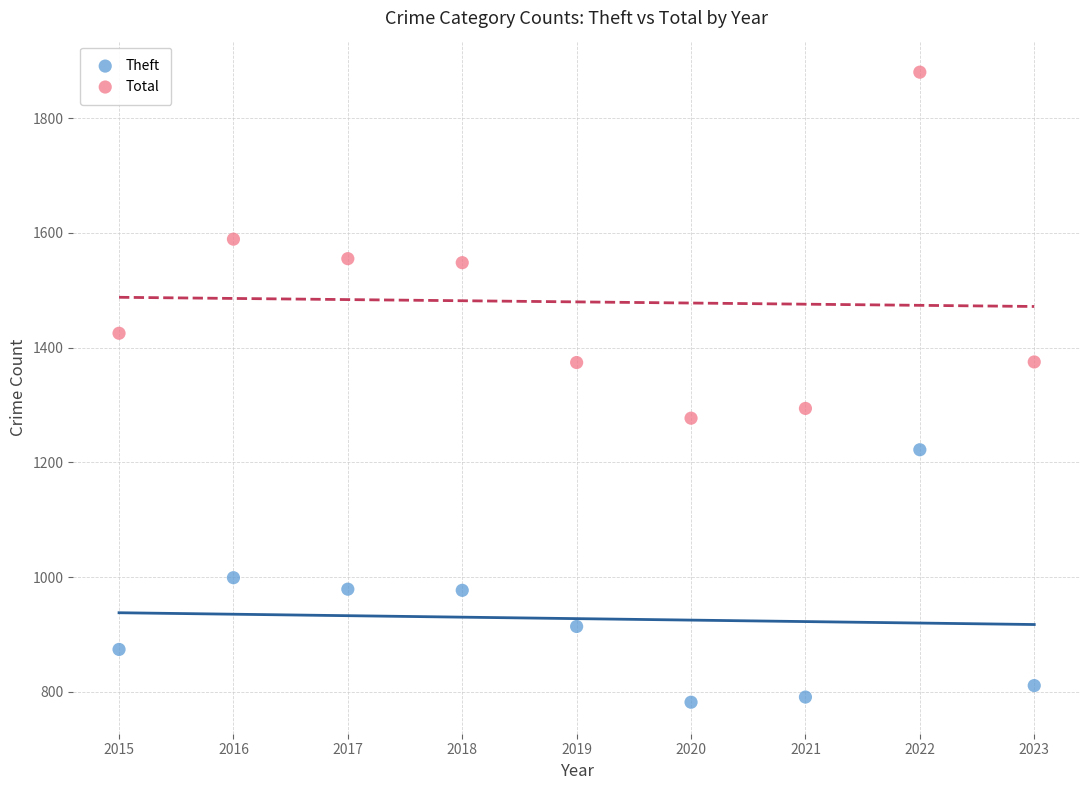

Across all data points, what is the range of Y values (max minus min)?

1098